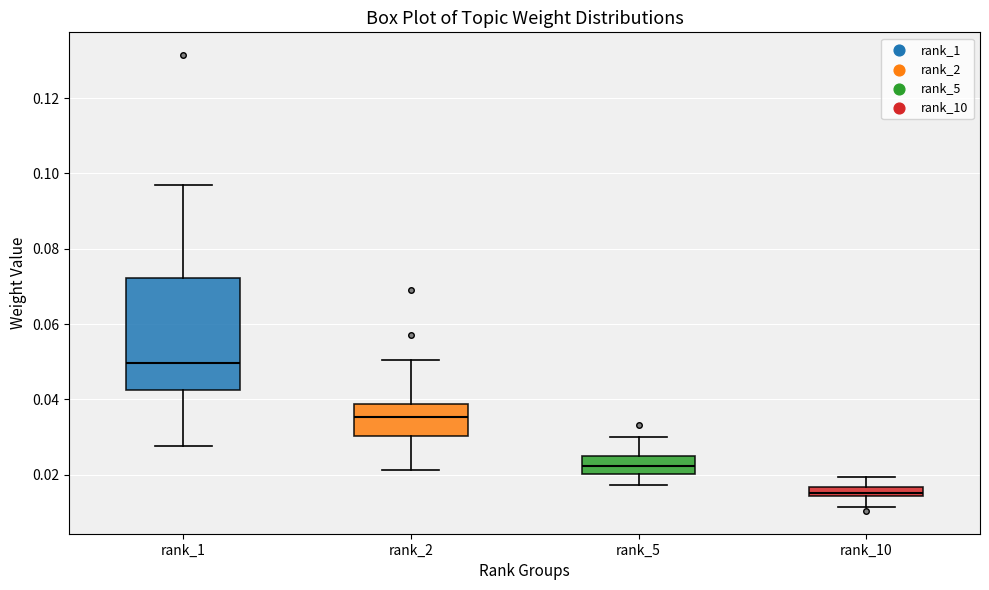

Where does the upper whisker of the box for rank_2 end on the y-axis? The values are not printed on the chart, so give them approximately, as read against the axis.

0.050